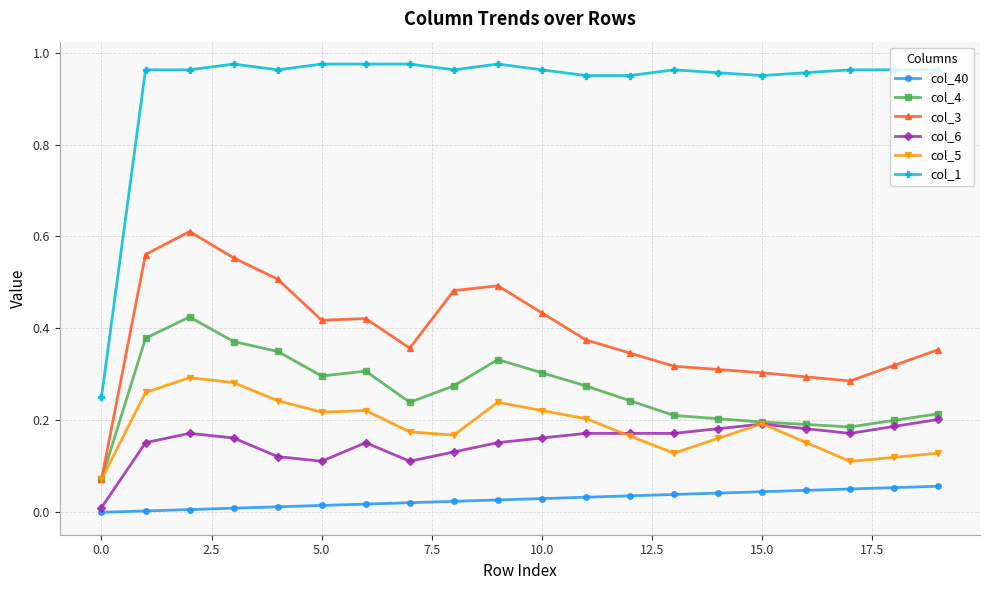

Which series has the largest total across all categories?

col_1